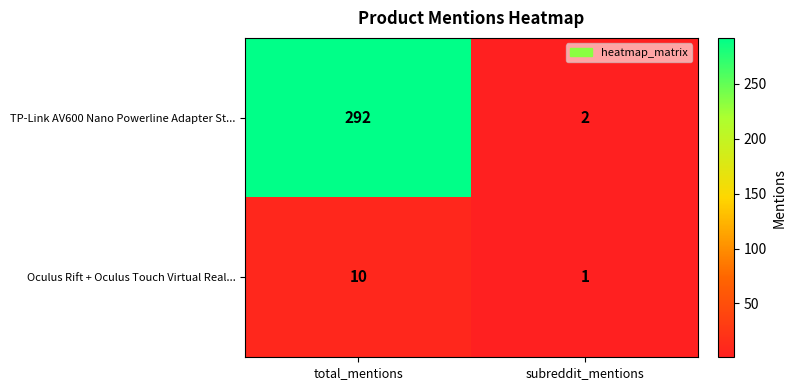

At total_mentions, list the series in order from largest to smallest.

TP-Link AV600 Nano Powerline Adapter St..., Oculus Rift + Oculus Touch Virtual Real...